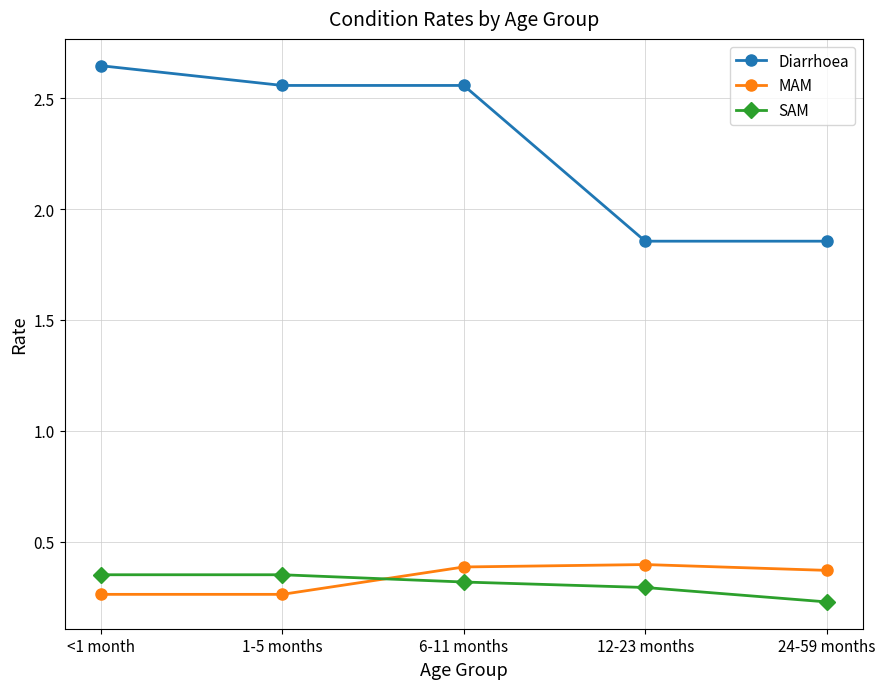

What is the difference between the highest and lowest values at 24-59 months?

1.6